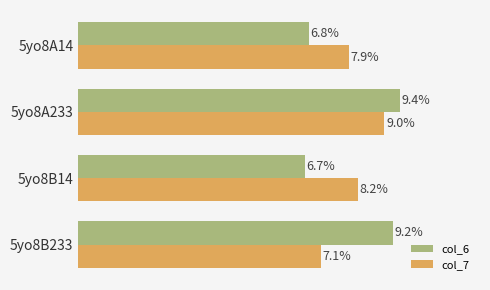

Which category has the lowest value in the col_6 series?

5yo8B14